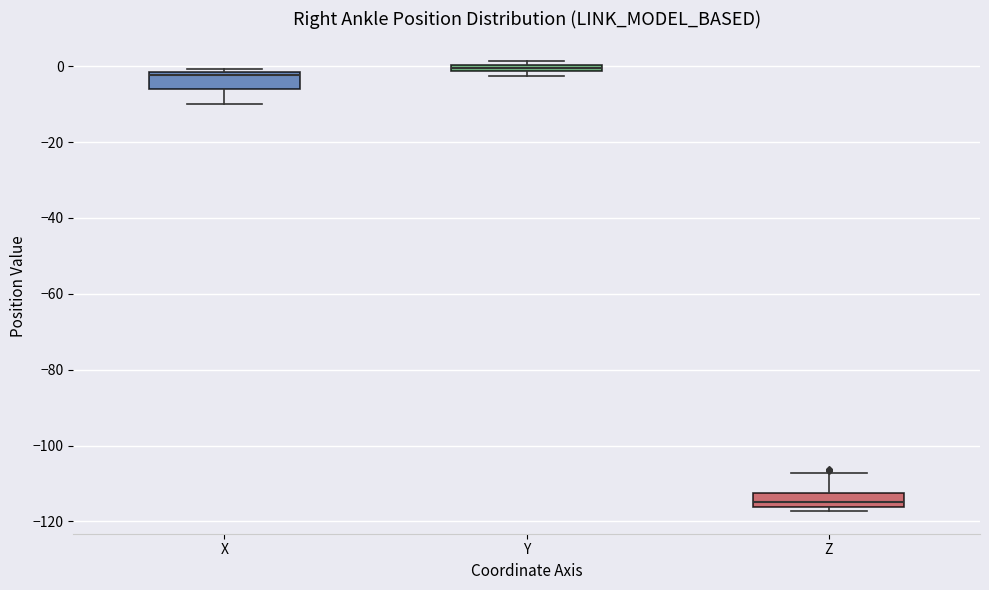

Where is the upper edge of the box for X on the y-axis? The values are not printed on the chart, so give them approximately, as read against the axis.

-2